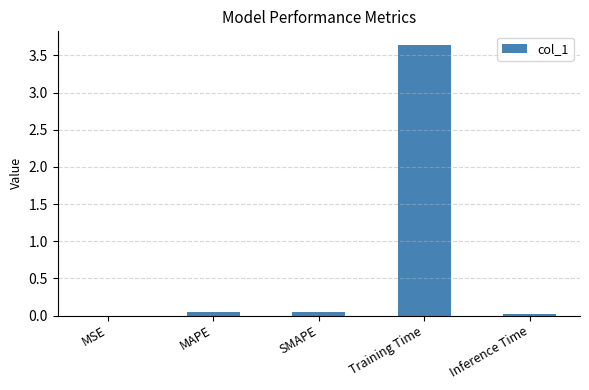

What is the sum of all values?

3.8